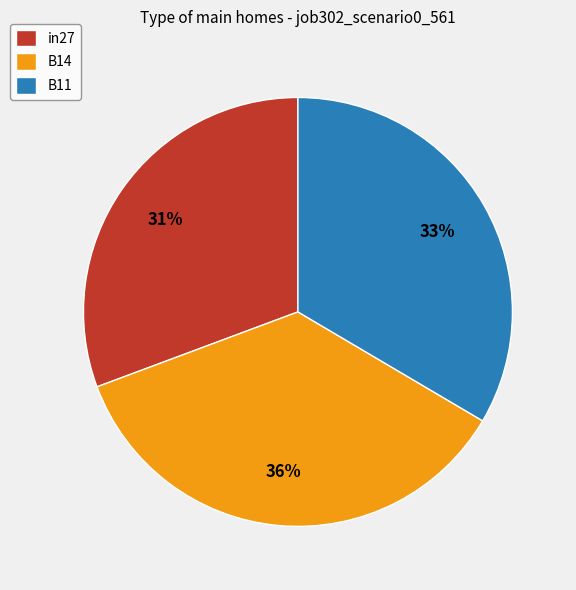

Combined, do B11 and in27 account for over 50%?

Yes